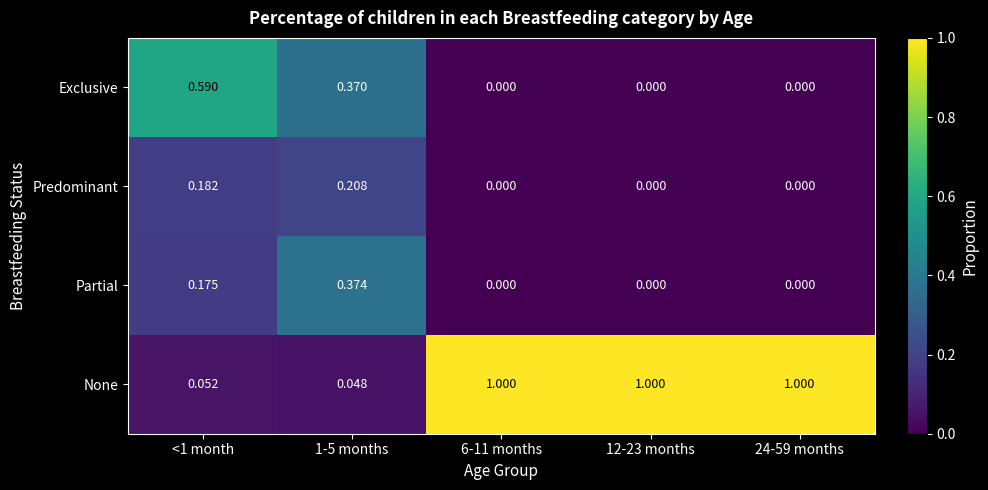

At <1 month, list the series in order from largest to smallest.

Exclusive, Predominant, Partial, None